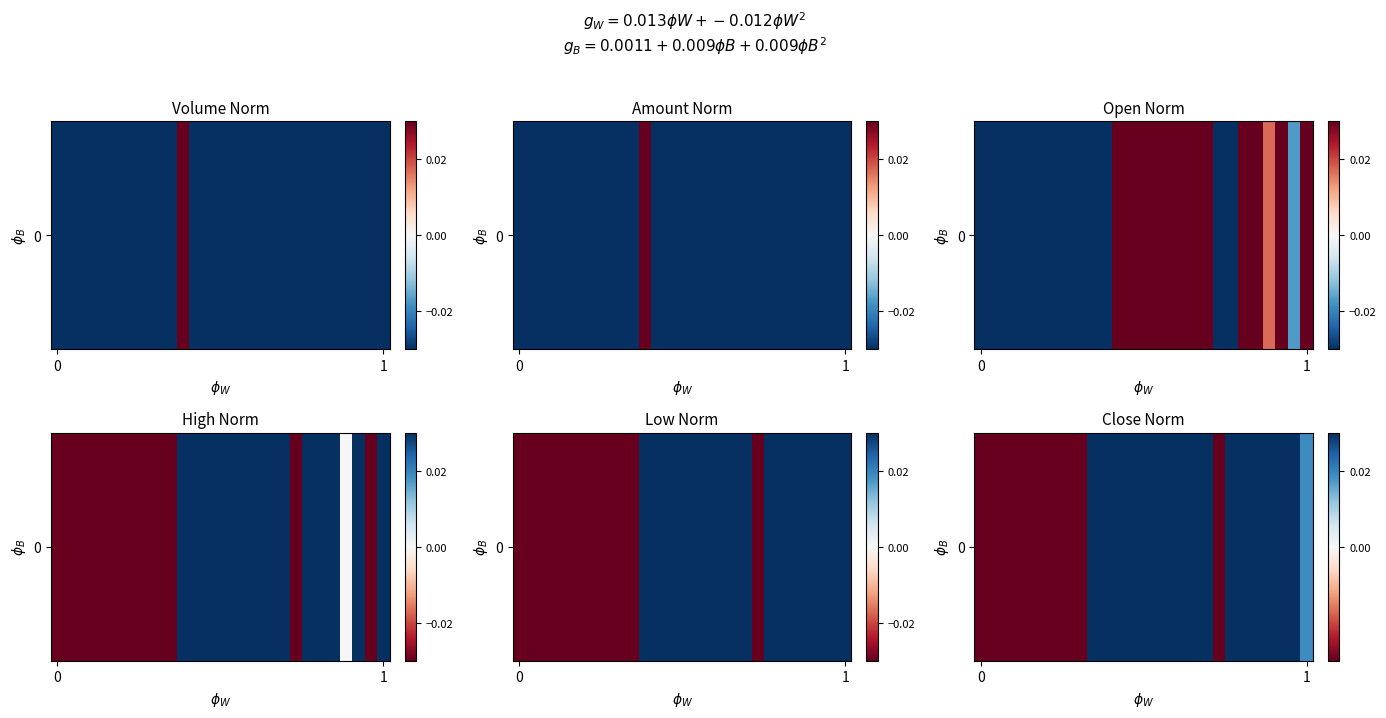

Between 4 and 22, which is larger?

22